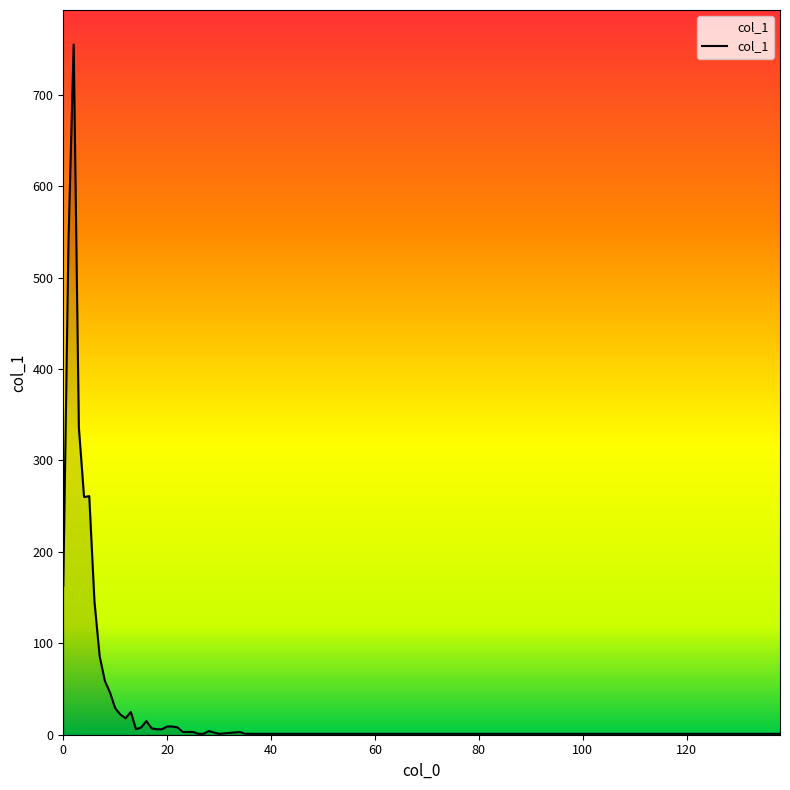

What is the maximum value shown in the chart?

755